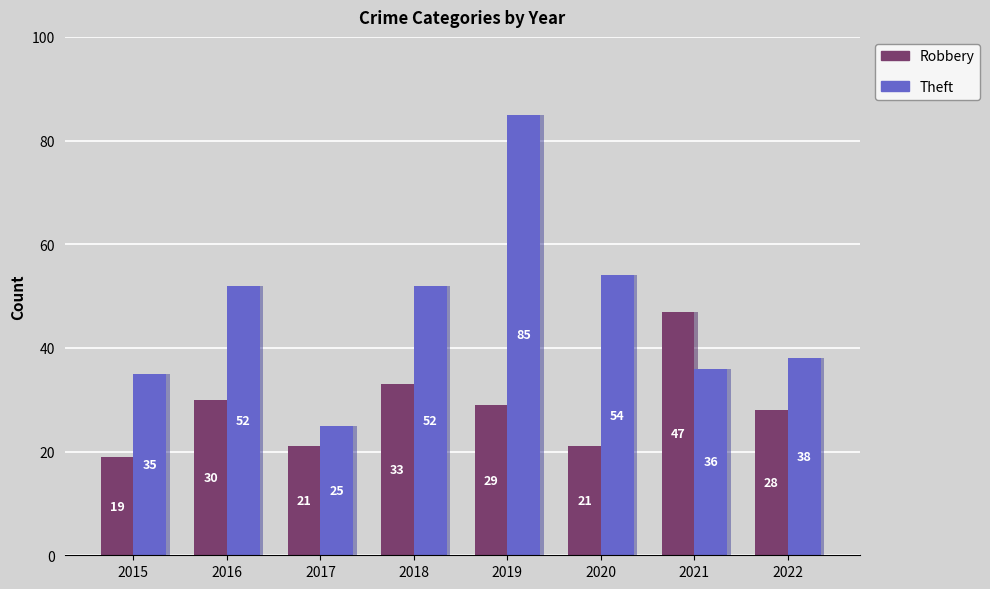

How many data points in Robbery are less than 29?

4